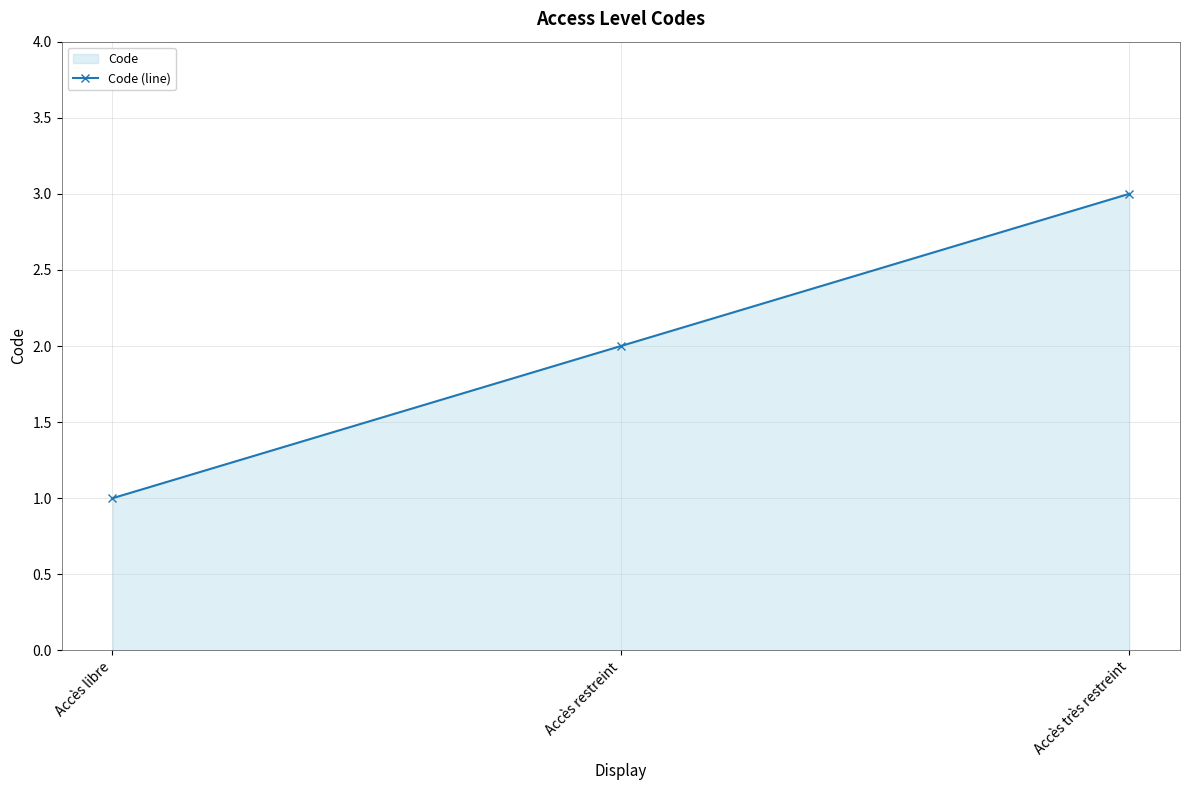

Rank the categories by value from lowest to highest.

Accès libre, Accès restreint, Accès très restreint